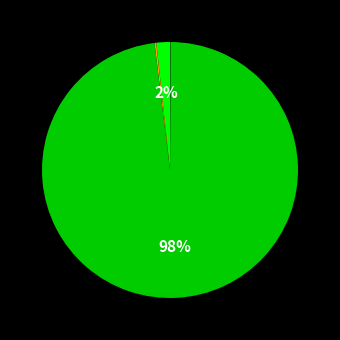

Is there a majority slice in this chart?

Yes